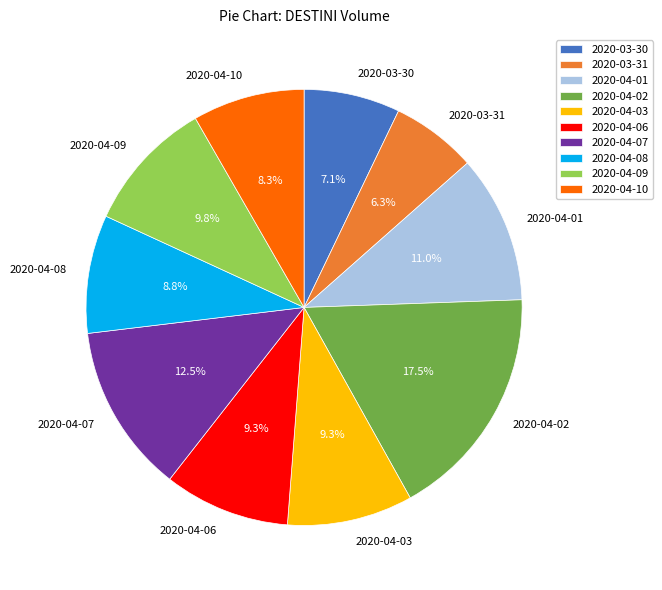

Combined, what portion of the pie is 2020-03-30 and 2020-04-02?

24.6%